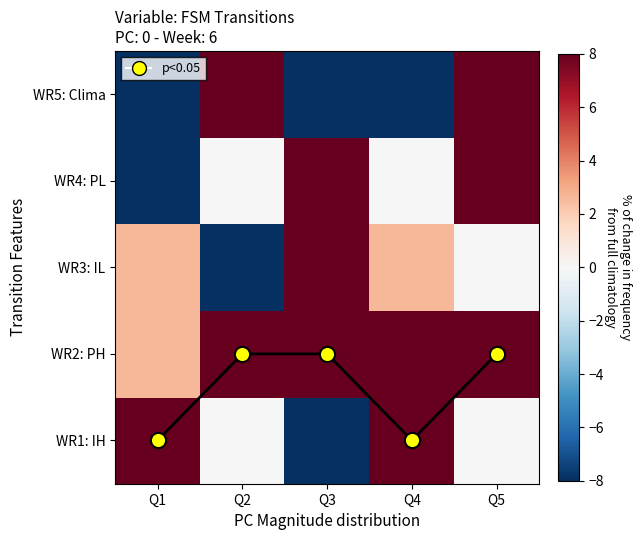

At how many categories does at least one series exceed -2?

5